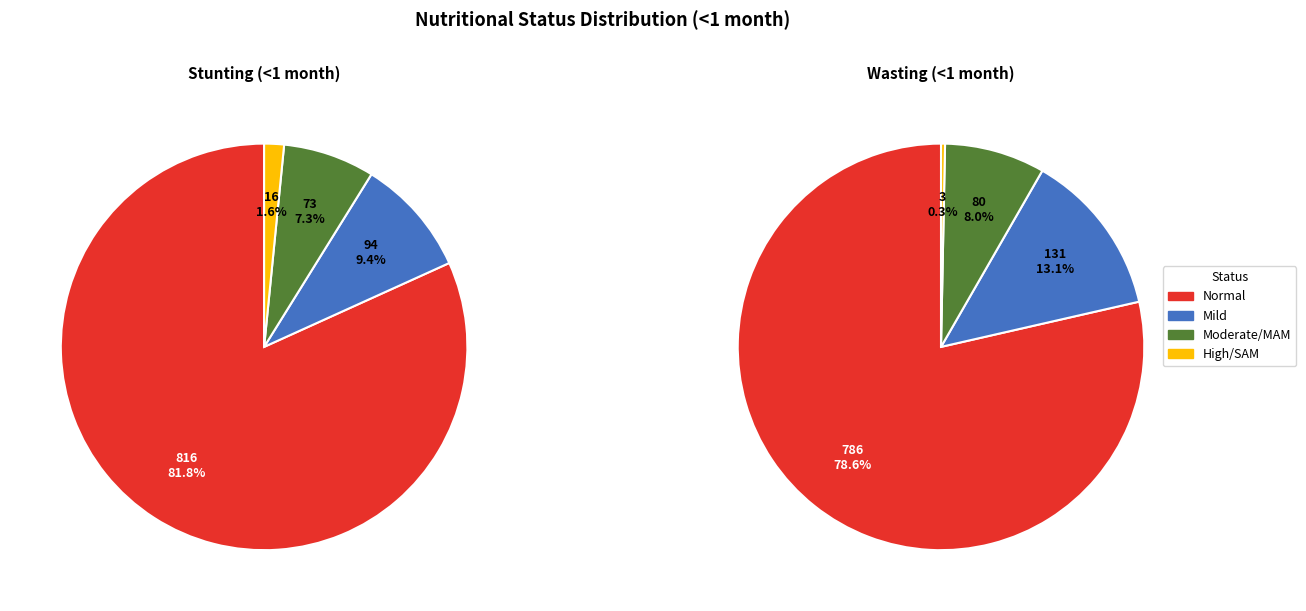

Which series has the widest spread of values?

Stunting